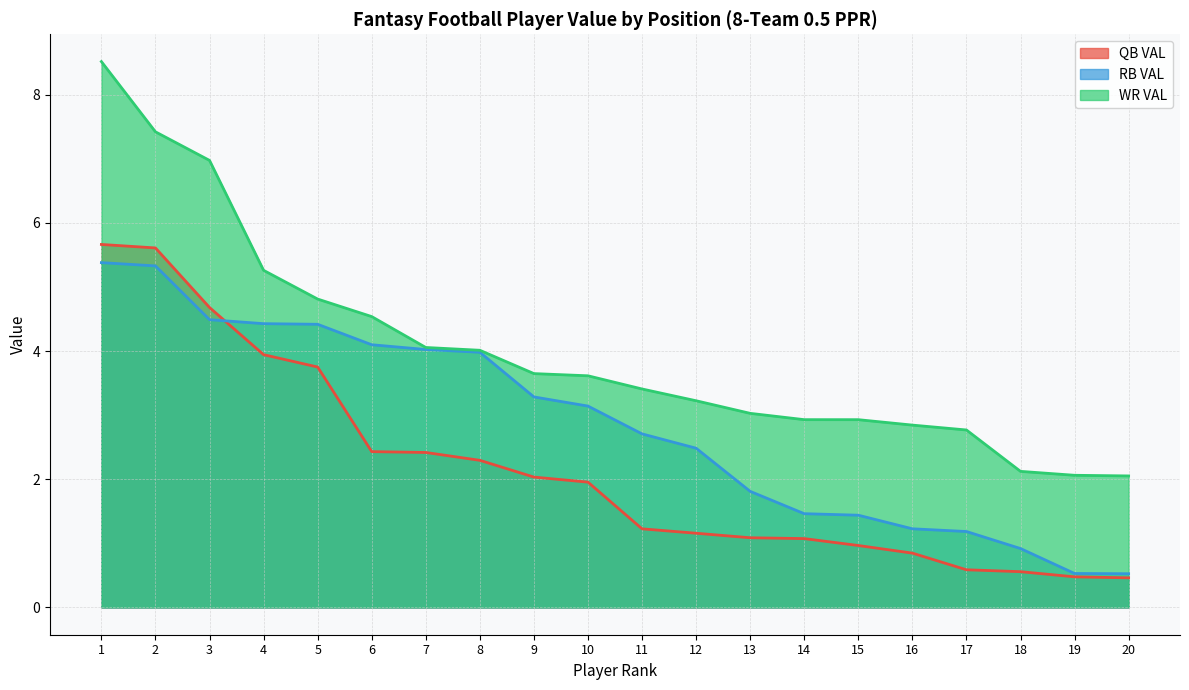

Is it true that RB VAL equals 0.8 at 19?

False